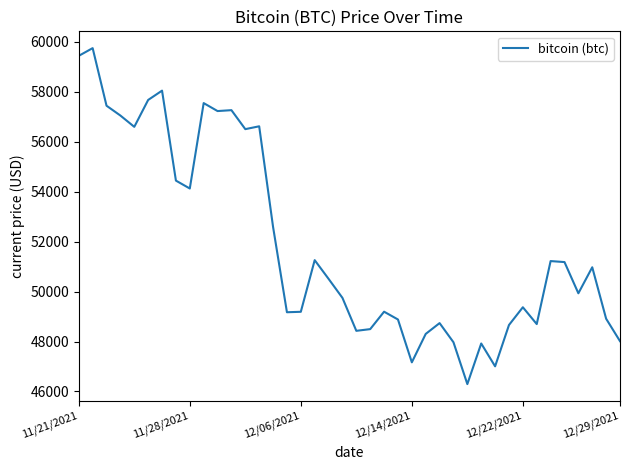

What is the difference between the maximum and minimum values?

13453